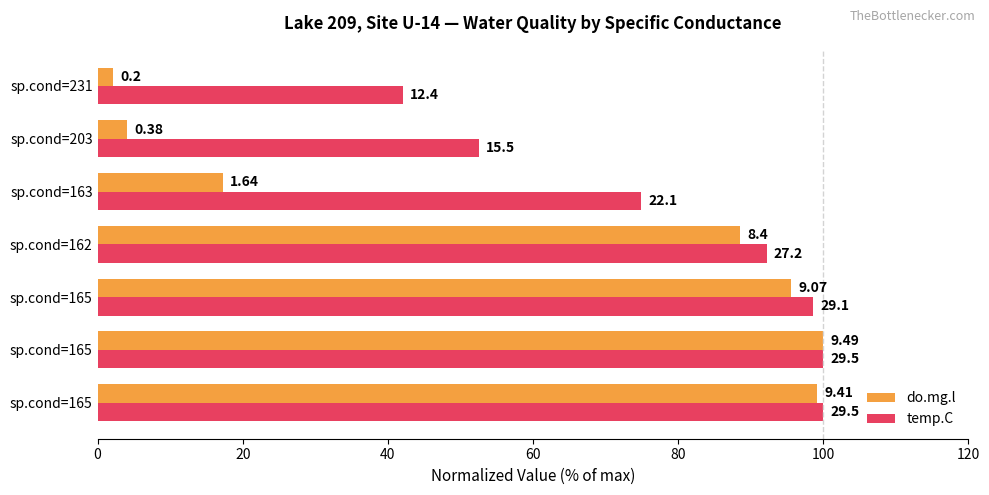

What are all the series names shown in the legend?

do.mg.l, temp.C